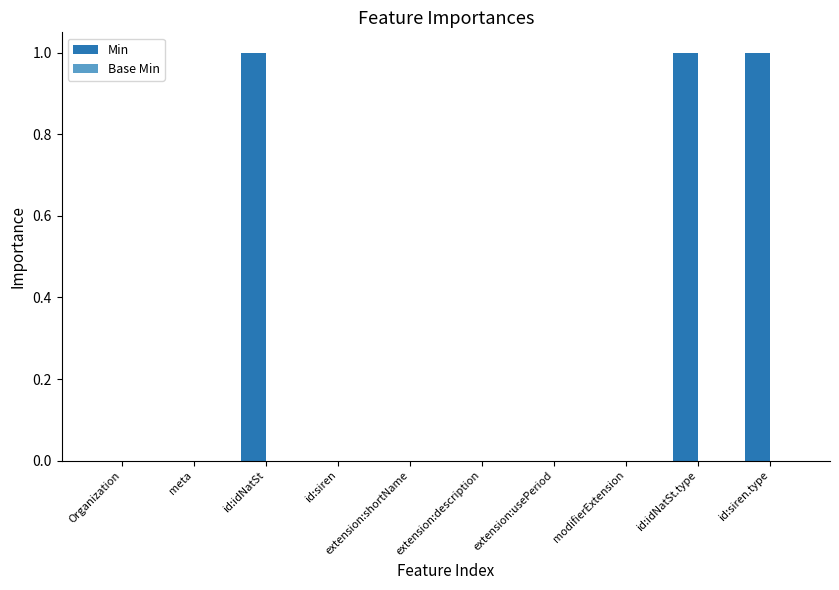

True or false: the data shows 0 at modifierExtension.

True